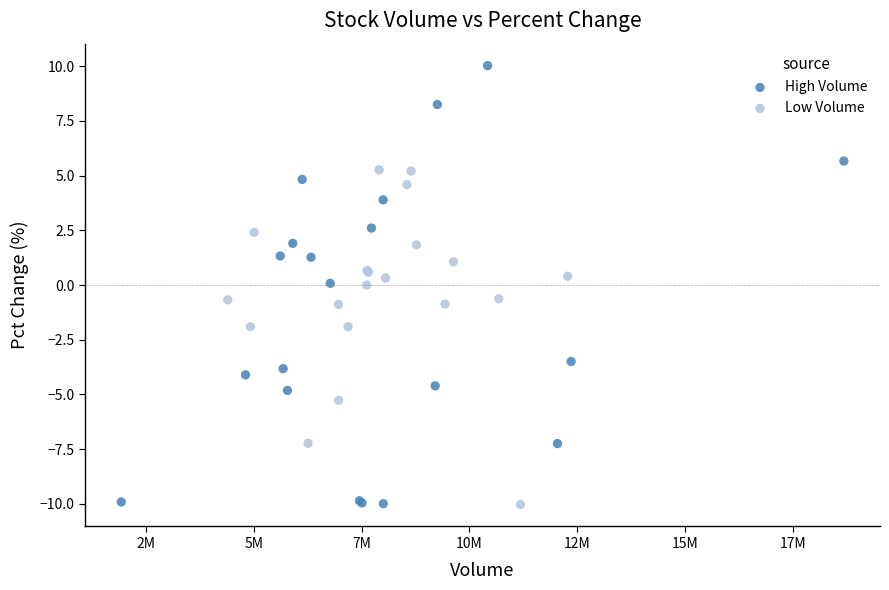

Which series has the largest Y range (max minus min)?

High Volume